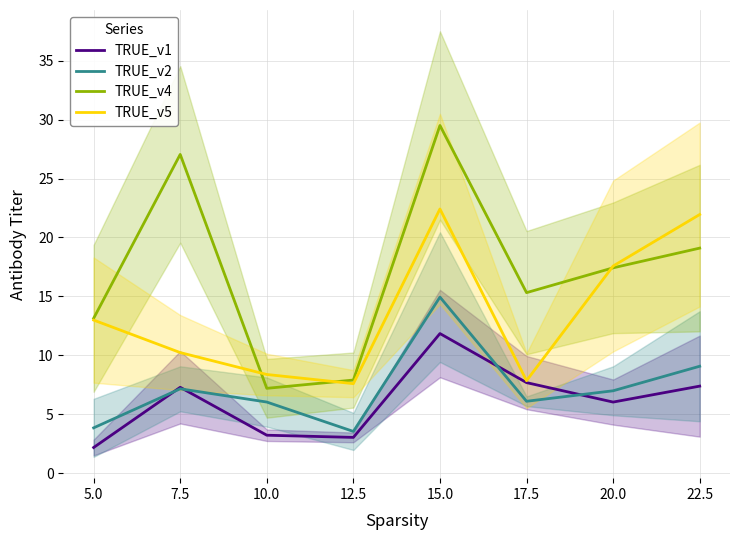

The value of TRUE_v1 at 22.5 is 7.4. True or false?

True